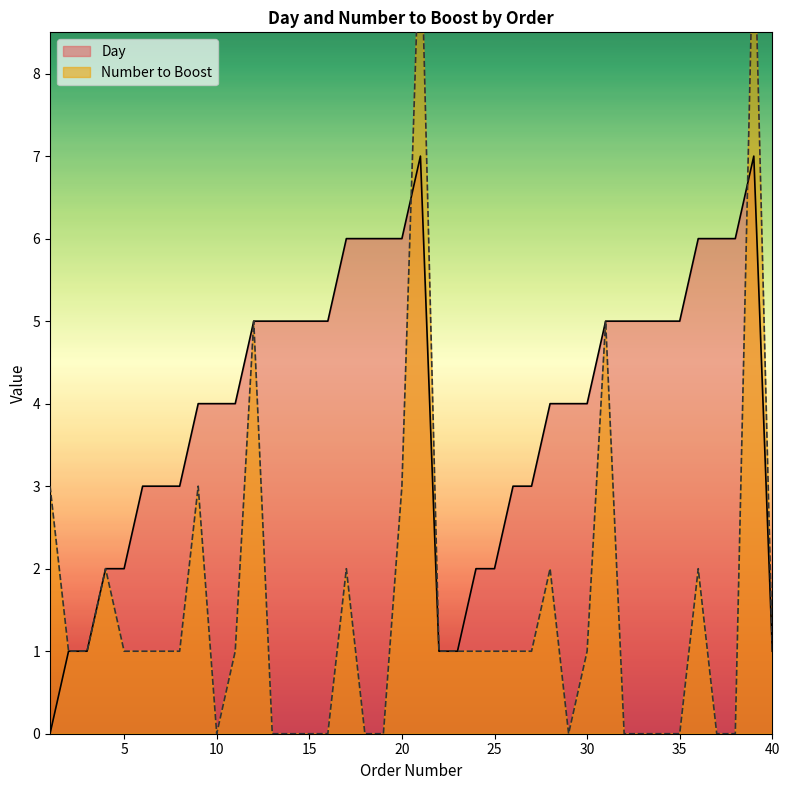

Where is Day nearest to the value 3?

6